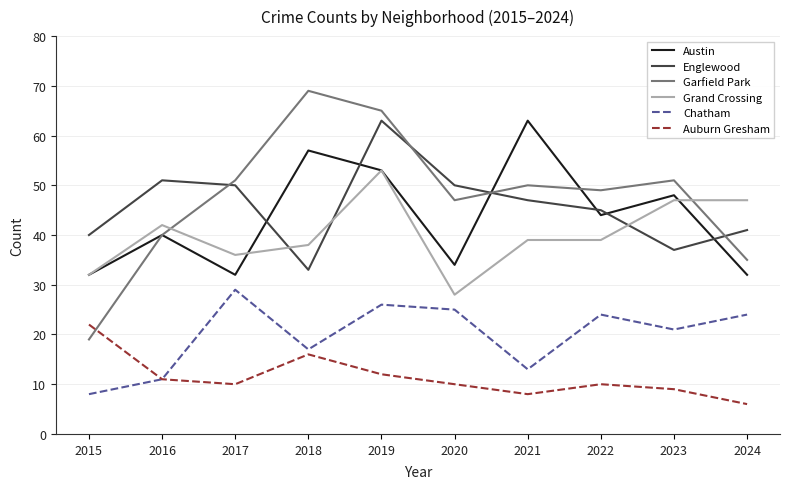

Which series ends up on top after the final intersection of Garfield Park and Austin?

Garfield Park